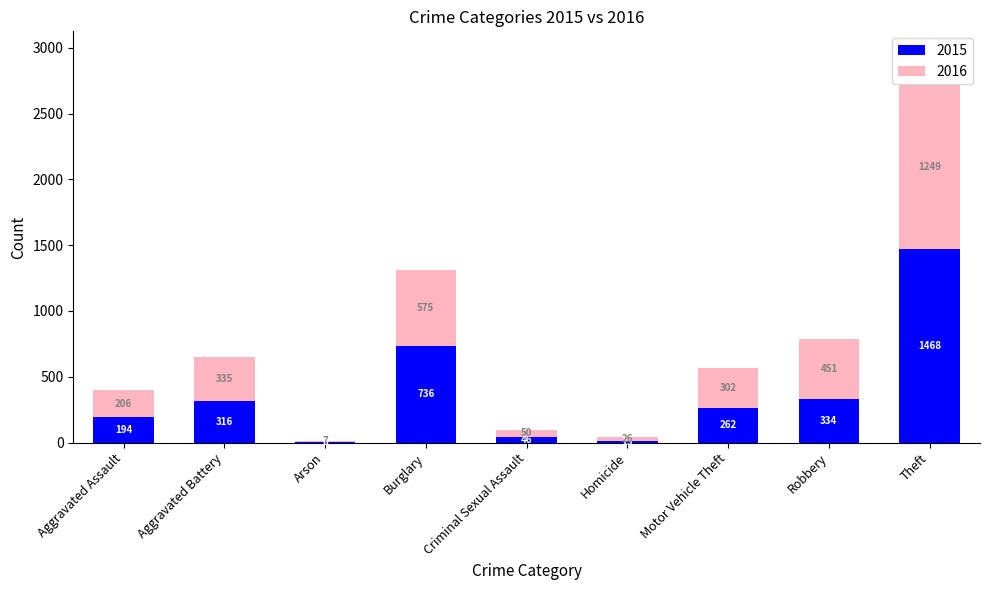

What value does the 2015 series have at Arson?

8